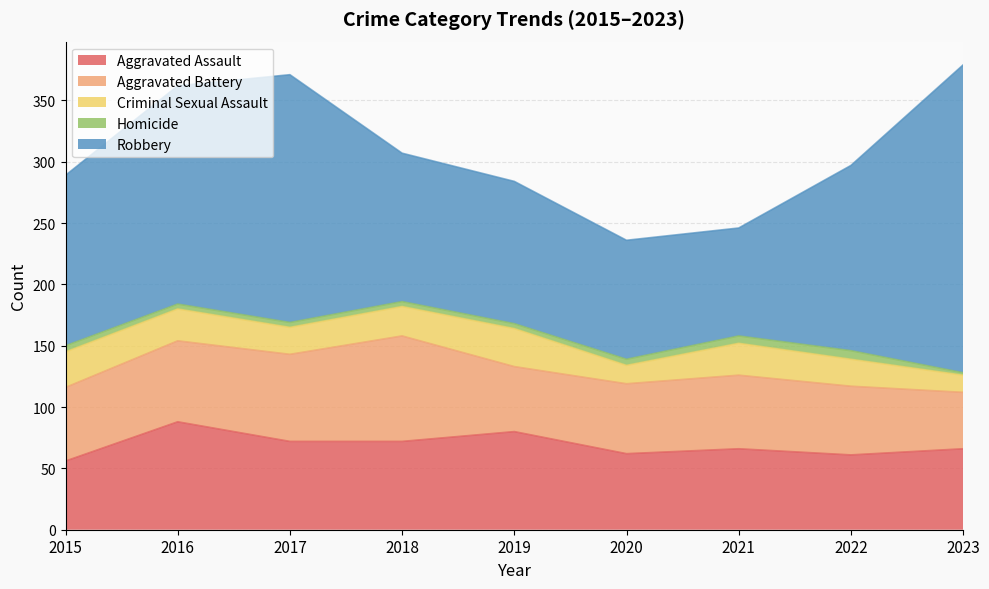

Rank the categories by Aggravated Assault value from lowest to highest.

2015, 2022, 2020, 2021, 2023, 2017, 2018, 2019, 2016